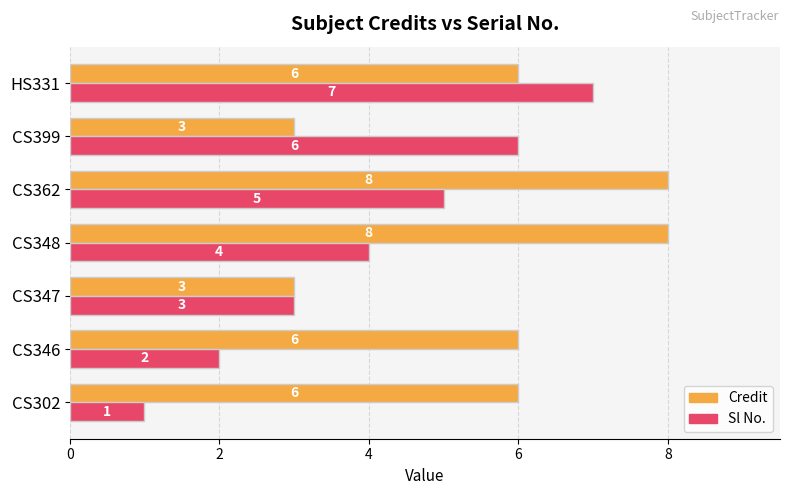

The value of Credit at CS346 is 6. True or false?

True